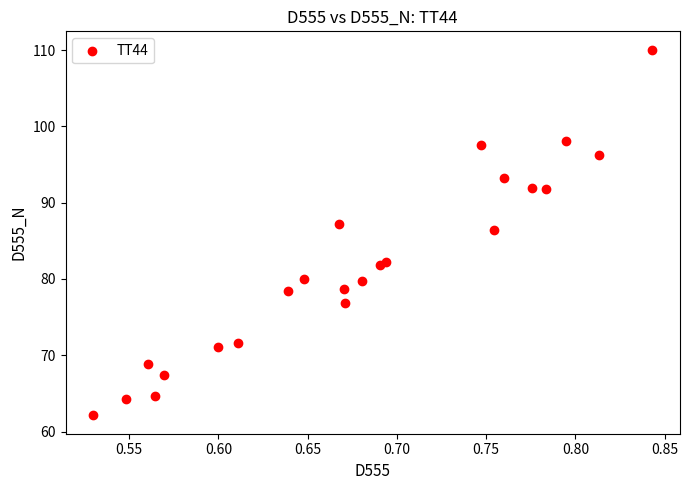

What is the range of X values (max minus min)?

0.3